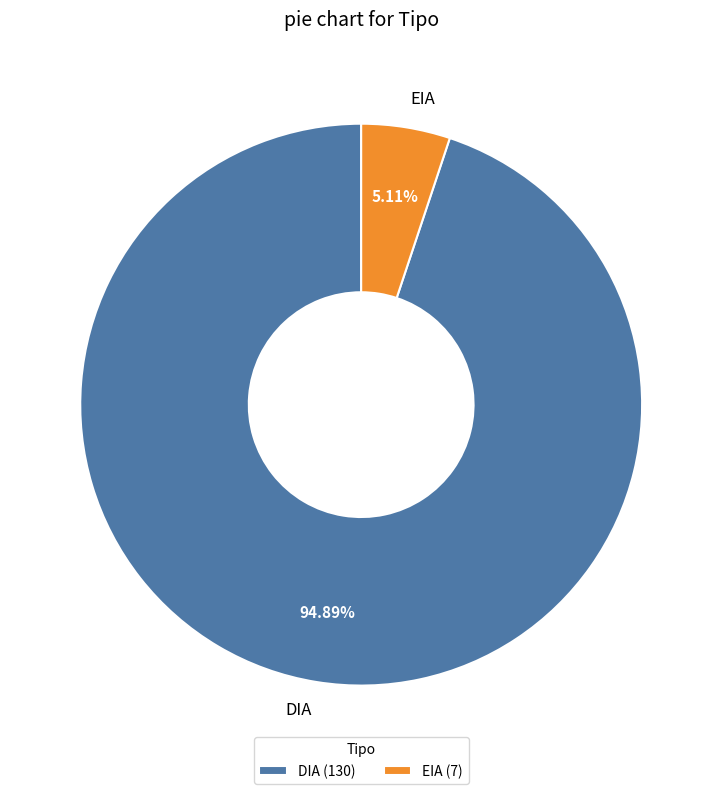

Rank the categories by value from highest to lowest.

DIA, EIA